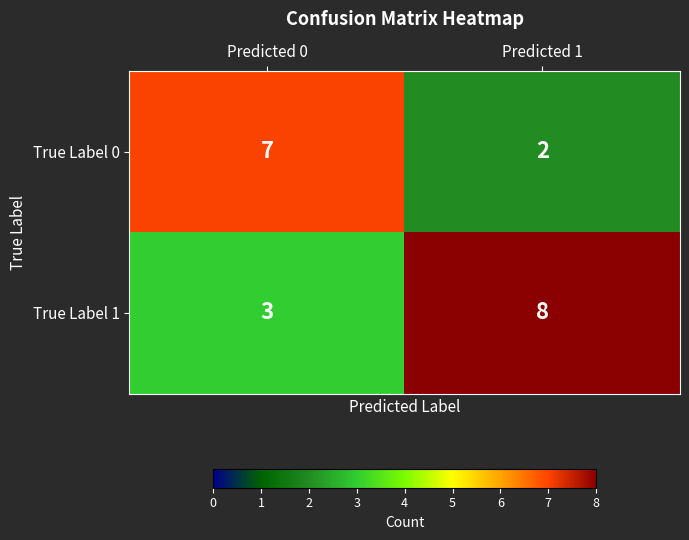

What is the difference between the True Label 1 values at Predicted 0 and Predicted 1?

5